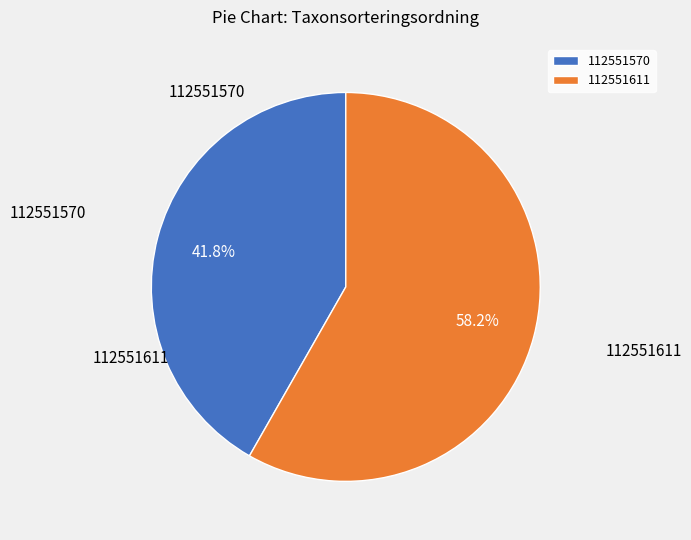

The 112551570 slice represents 42% of the pie. True or false?

True